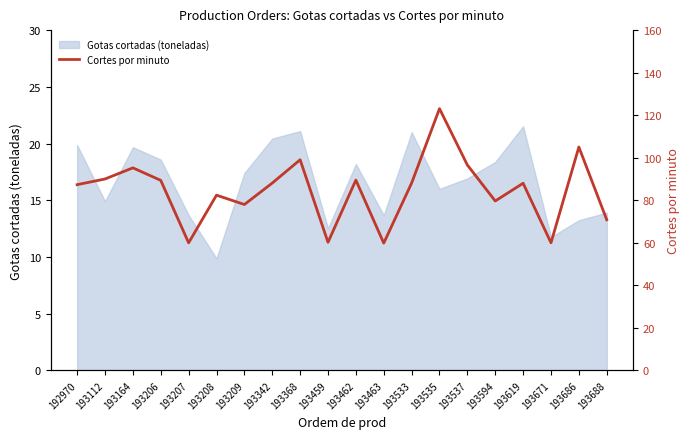

What is the value of the 20th point from the left?

70.8